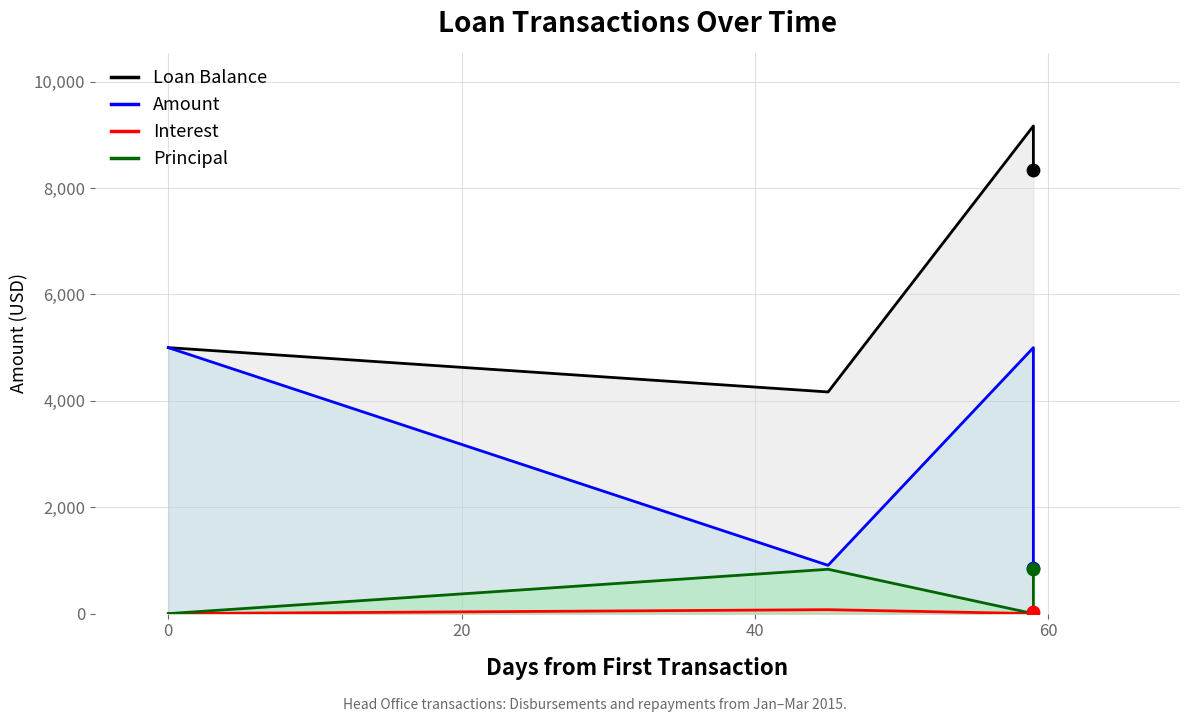

Is the value of Interest at −20 greater than the value of Loan Balance at 20?

No